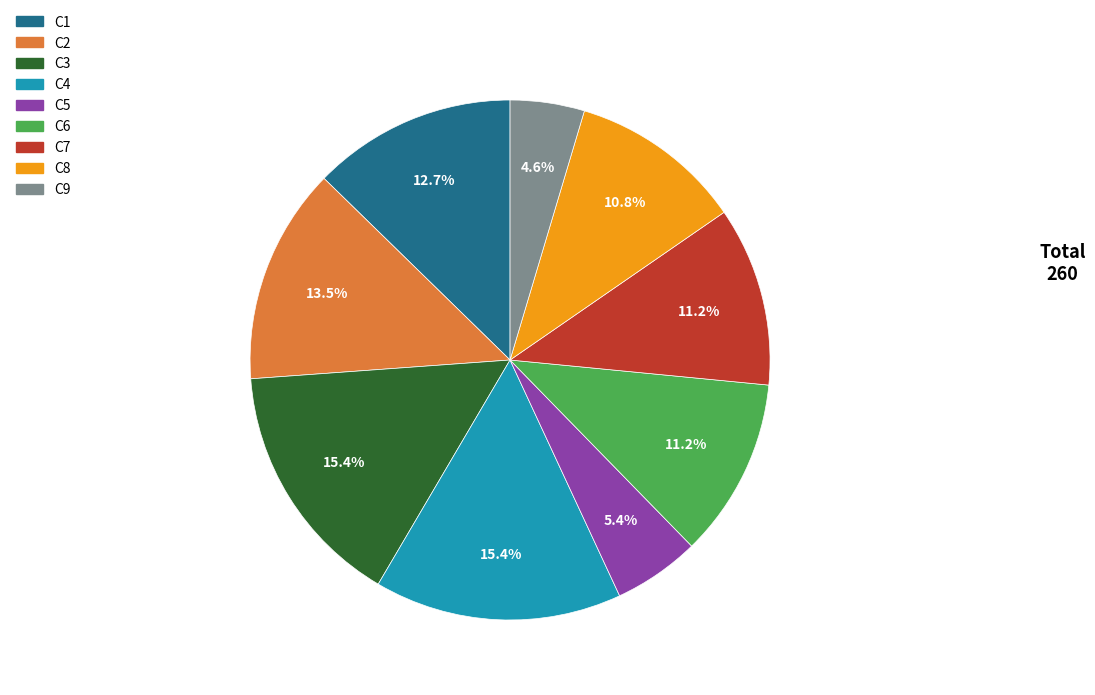

Between C4 and C1, which is larger?

C4